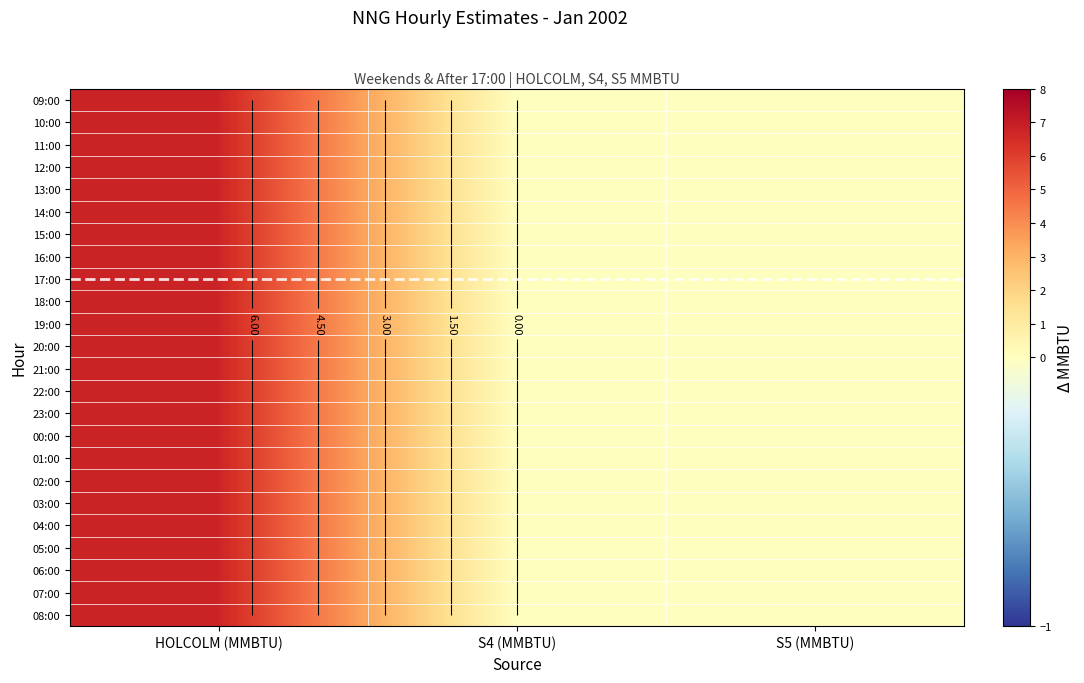

At which label does 00:00 reach its peak?

HOLCOLM (MMBTU)